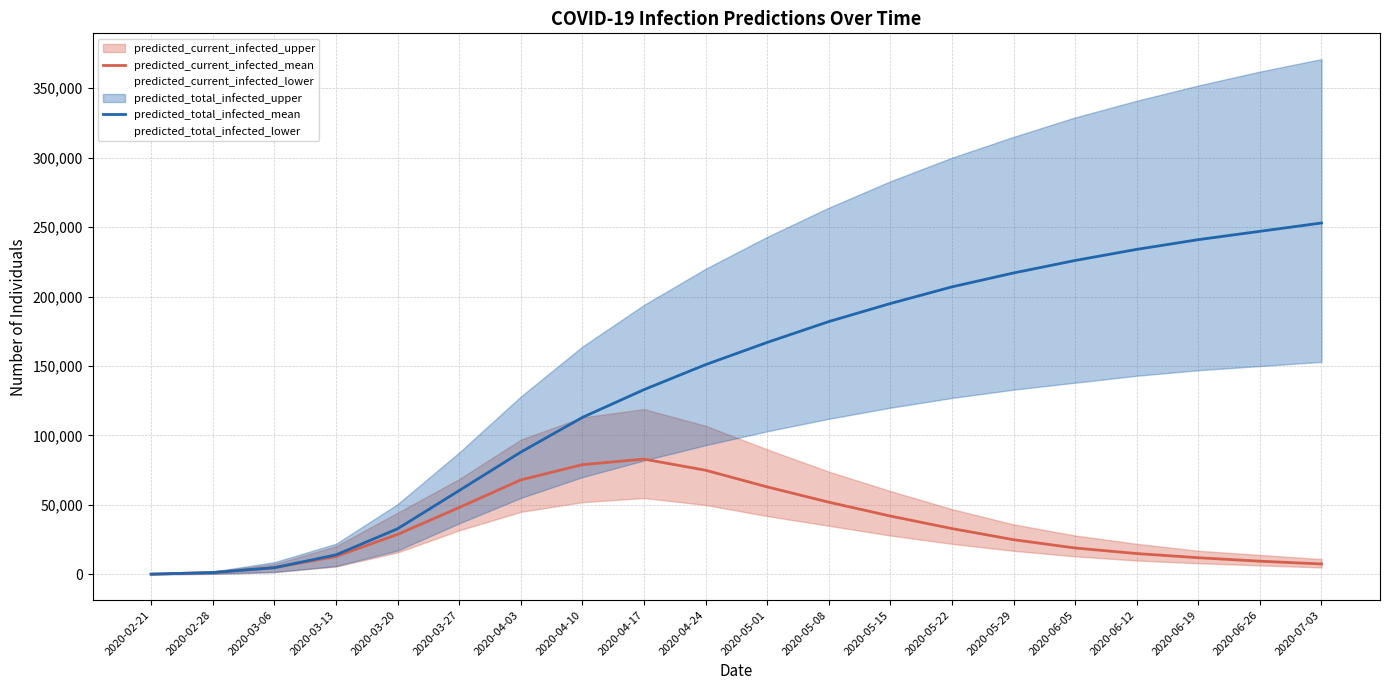

Reading right to left, extract all data points from this chart.

predicted_current_infected_mean: 7500	9500	12000	15000	19000	25000	33000	42000	52000	63000	75000	83000	79000	68000	48127	28793	12890	4820	1338	167
predicted_total_infected_mean: 253000	247000	241000	234000	226000	217000	207000	195000	182000	167000	151000	133000	113000	88000	60354	32834	14061	4820	1338	167